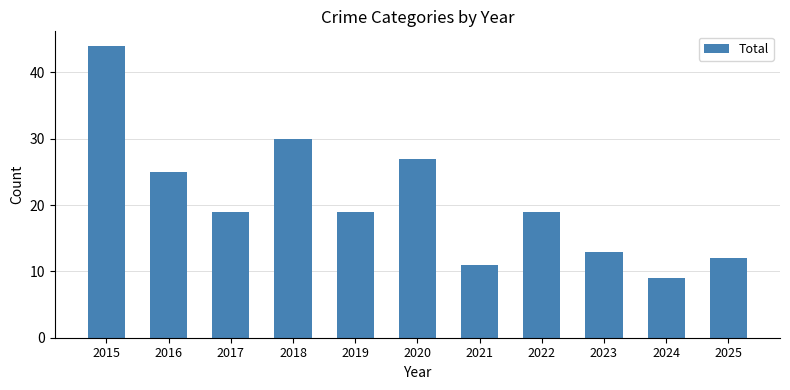

Is it true that the value at 2019 is 19?

True